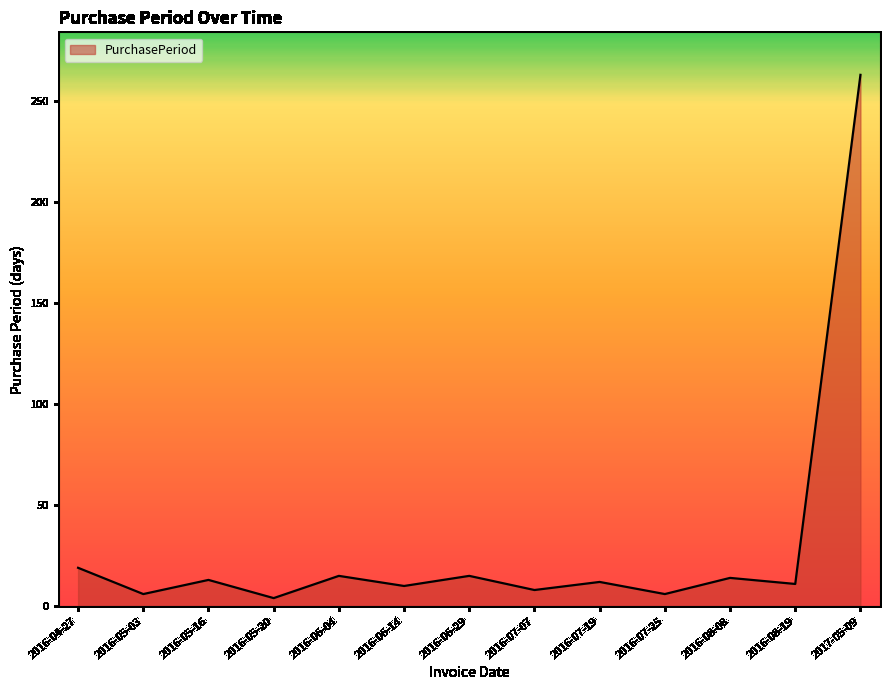

How many lines are shown in the chart?

1